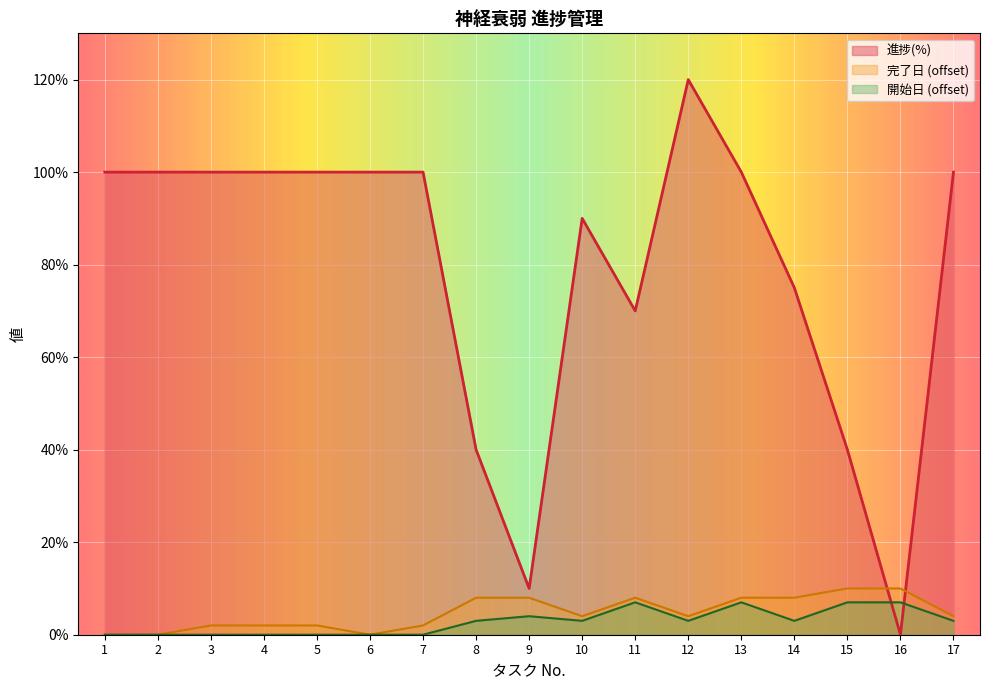

Reading left to right, what are all the values shown in this chart?

完了日: 0	0	2	2	2	0	2	8	8	4	8	4	8	8	10	10	4
開始日: 0	0	0	0	0	0	0	3	4	3	7	3	7	3	7	7	3
進捗(%): 100	100	100	100	100	100	100	40	10	90	70	120	100	75	40	0	100